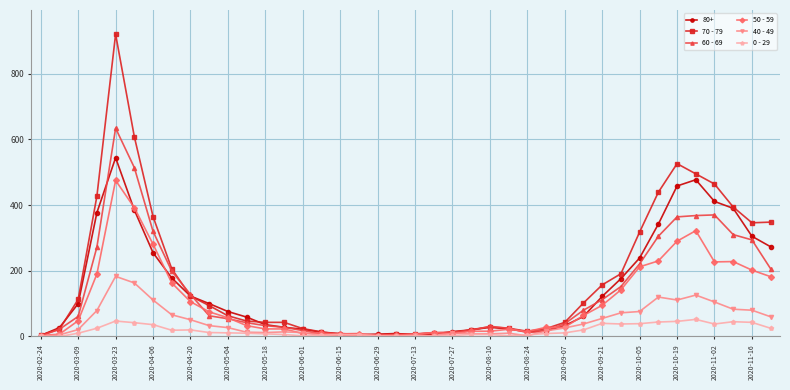

What is the highest value of the 50 - 59 series?

475